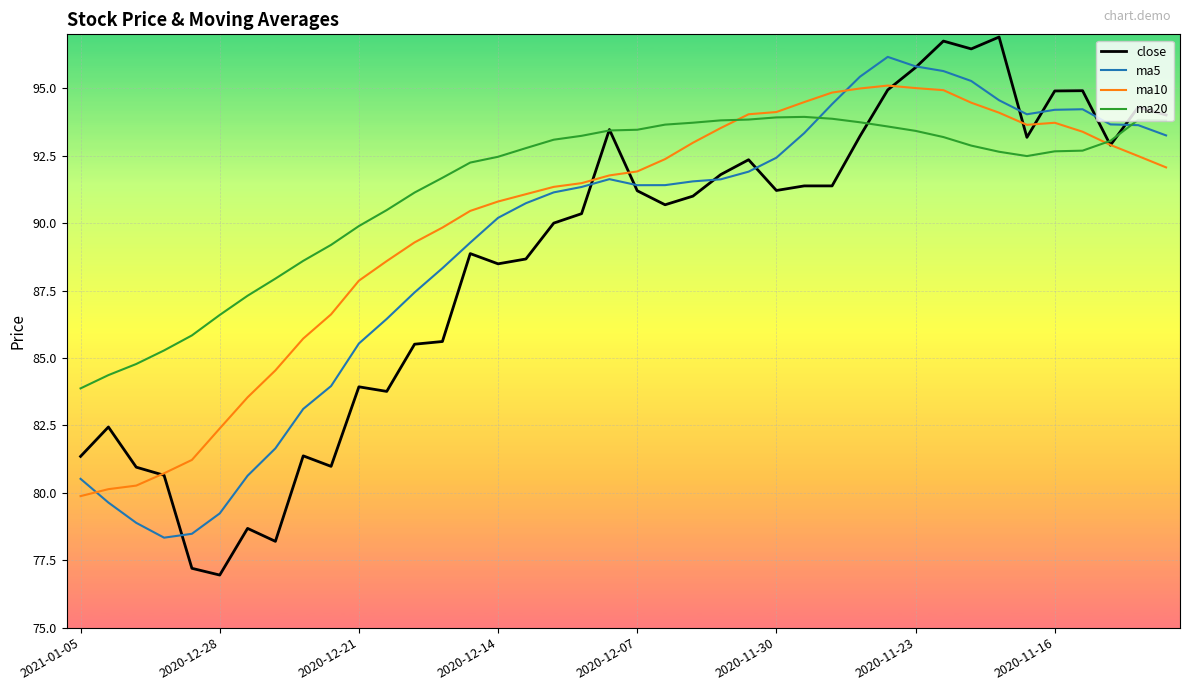

Which series has the widest spread of values?

close